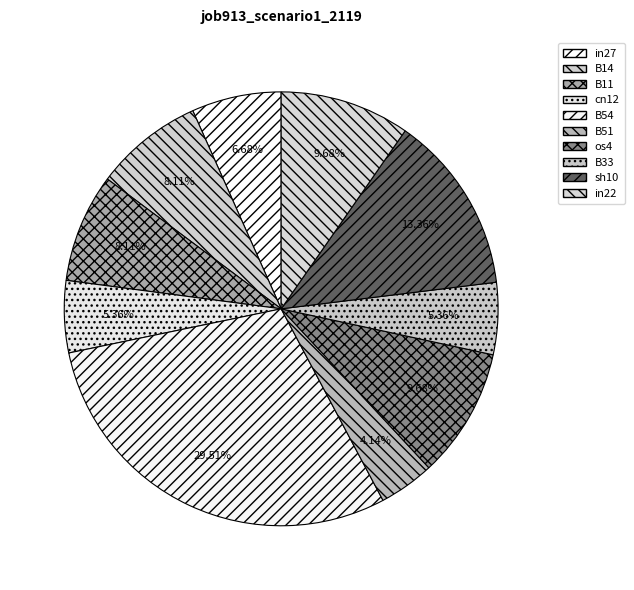

Which category has the biggest portion of the pie?

B54